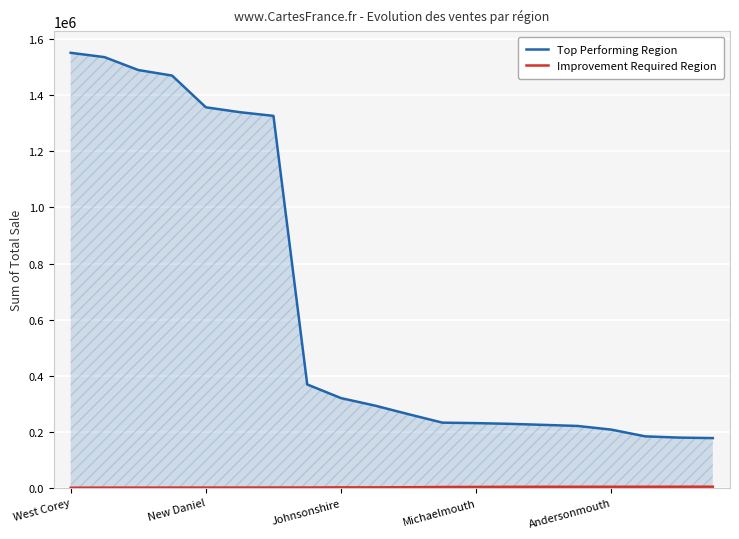

What is the approximate value of Improvement Required Region at 7?

1064.1